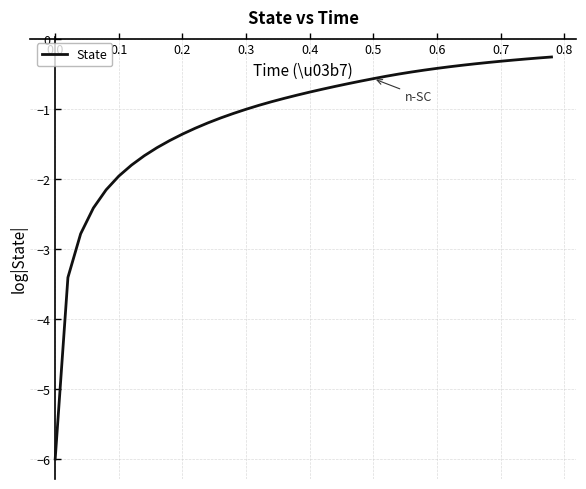

How many lines are shown in the chart?

1